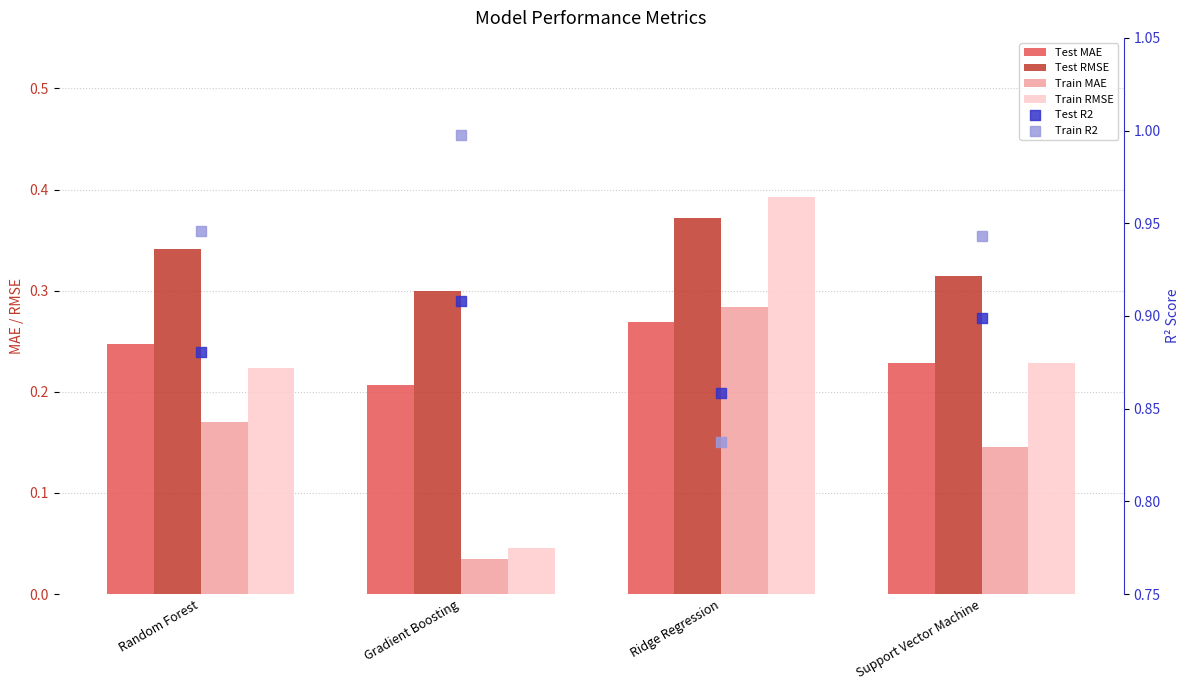

At how many categories does at least one series exceed 0?

4